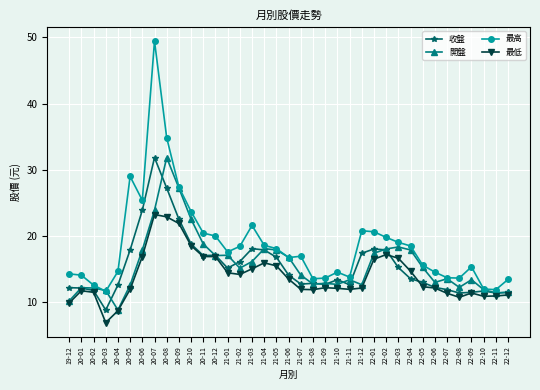

How many categories are shown in the chart?

37